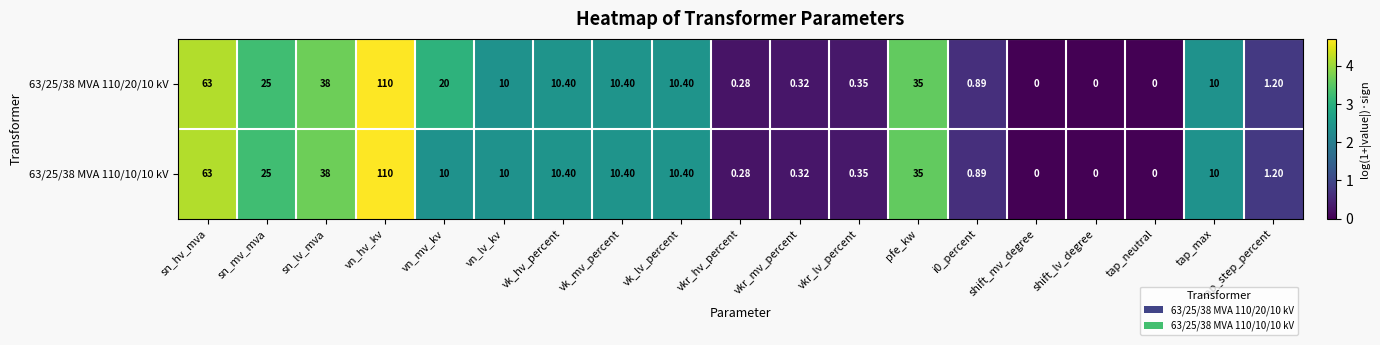

Which category has the highest value across all series?

vn_hv_kv